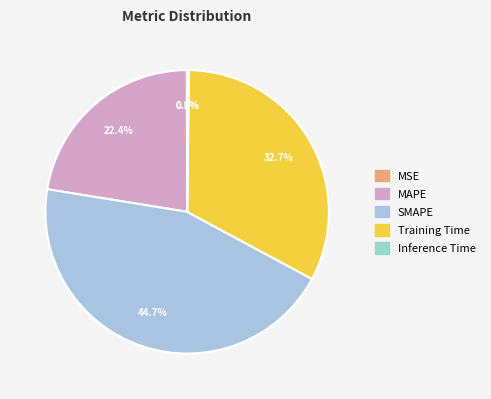

Does any single category account for the majority?

No